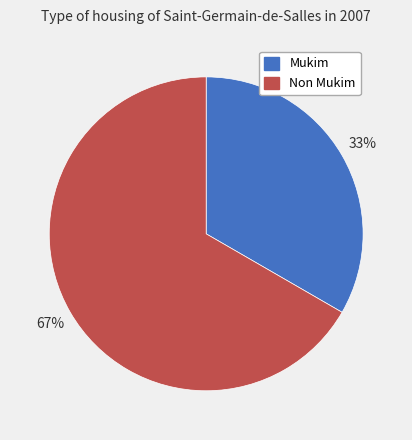

What is the majority slice?

Non Mukim